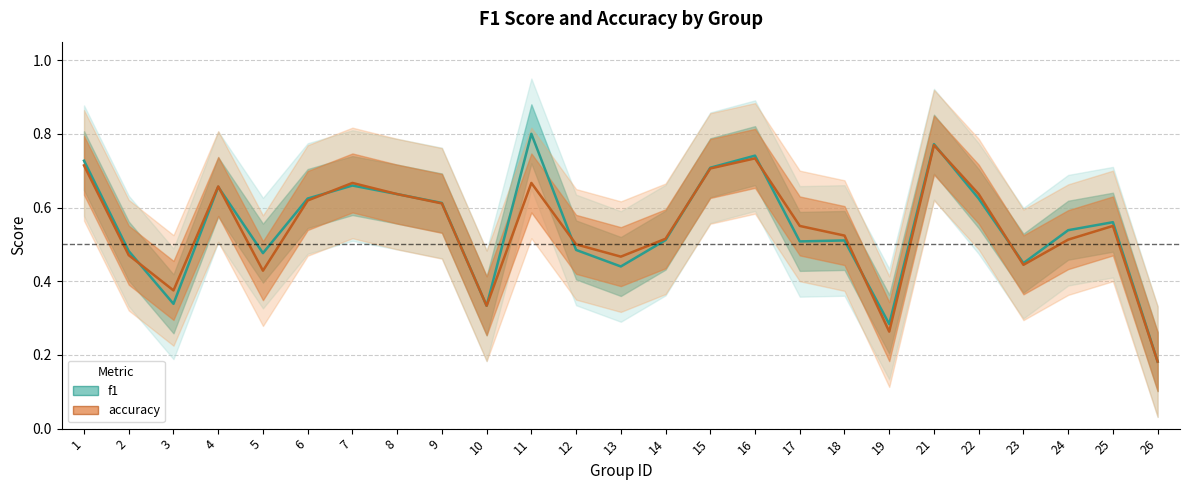

True or false: accuracy and f1 cross at least once.

True